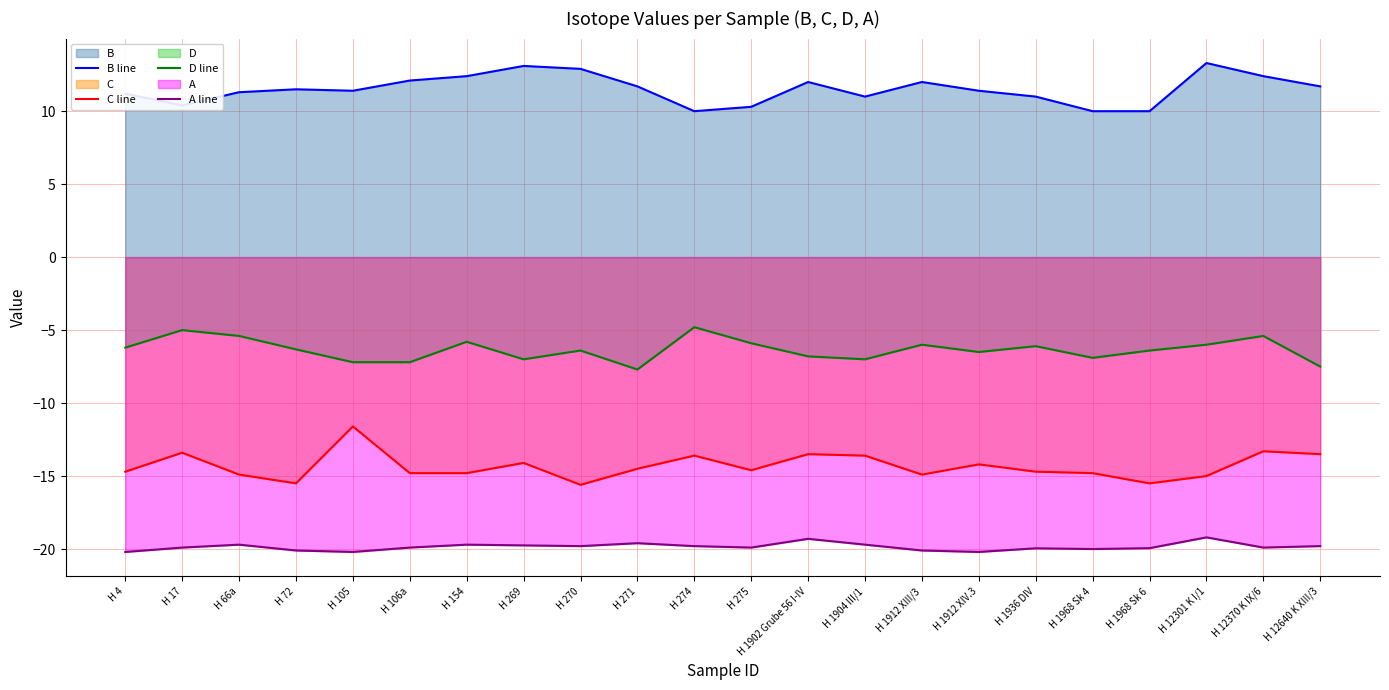

Reading left to right, transcribe all the data shown in this chart.

B line: 11.2	10.4	11.3	11.5	11.4	12.1	12.4	13.1	12.9	11.7	10.0	10.3	12.0	11.0	12.0	11.4	11.0	10.0	10.0	13.3	12.4	11.7
C line: -14.7	-13.4	-14.9	-15.5	-11.6	-14.8	-14.8	-14.1	-15.6	-14.5	-13.6	-14.6	-13.5	-13.6	-14.9	-14.2	-14.7	-14.8	-15.5	-15.0	-13.3	-13.5
D line: -6.2	-5.0	-5.4	-6.3	-7.2	-7.2	-5.8	-7.0	-6.4	-7.7	-4.8	-5.9	-6.8	-7.0	-6.0	-6.5	-6.1	-6.9	-6.4	-6.0	-5.4	-7.5
A line: -20.2	-19.9	-19.7	-20.1	-20.2	-19.9	-19.7	-19.8	-19.8	-19.6	-19.8	-19.9	-19.3	-19.7	-20.1	-20.2	-19.9	-20.0	-19.9	-19.2	-19.9	-19.8